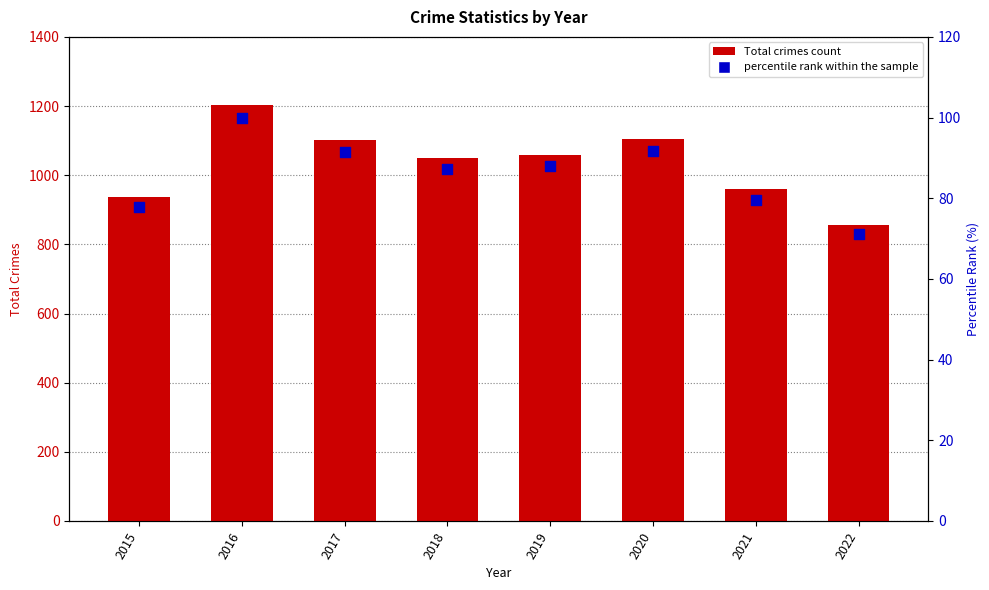

What is the total value across all series at 2018?

1137.2